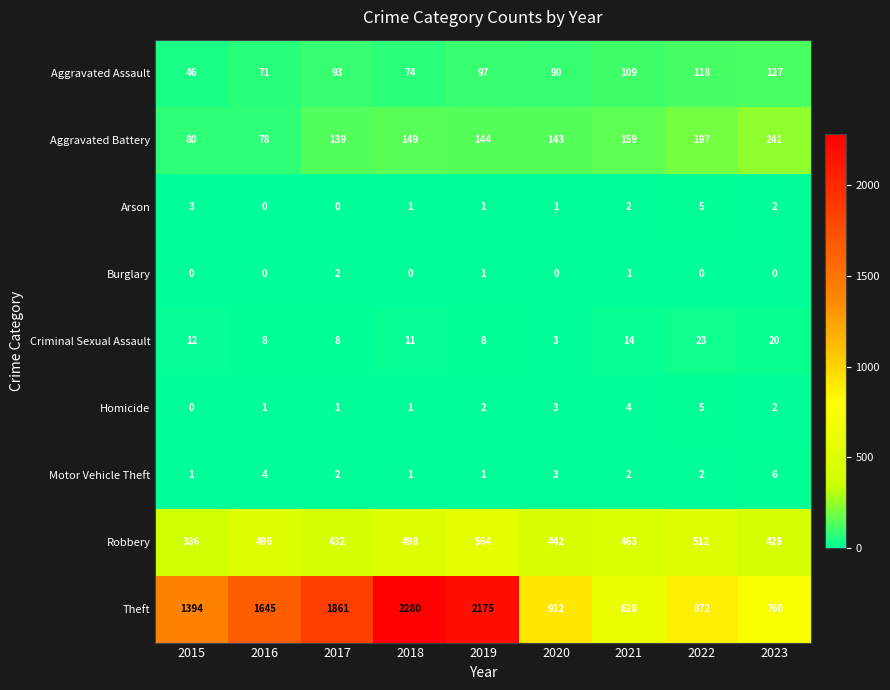

What is the lowest value of the Robbery series?

386